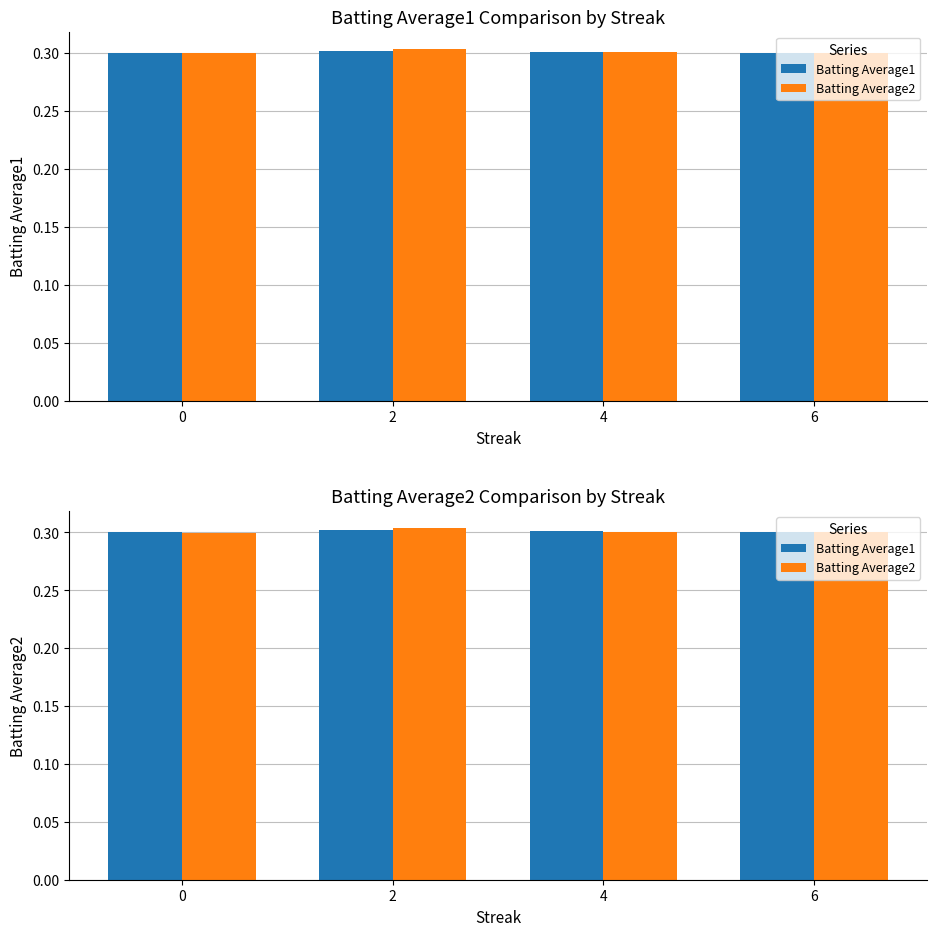

Reading left to right, what are all the values shown in this chart?

Batting Average1: 0.3	0.3	0.3	0.3
Batting Average2: 0.3	0.3	0.3	0.3